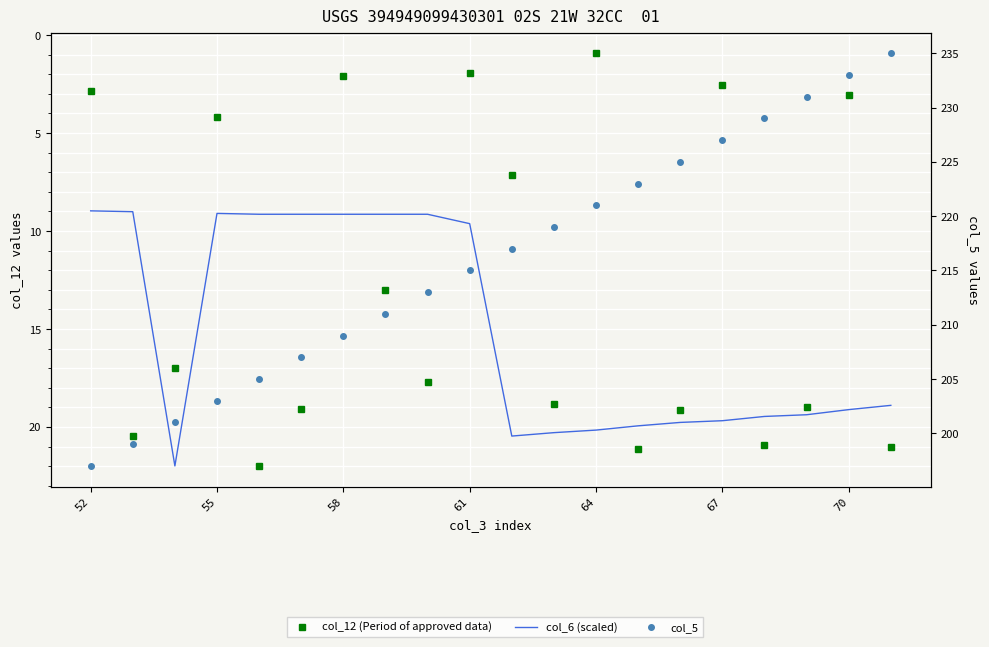

Which has a higher value, 9 or 64?

64